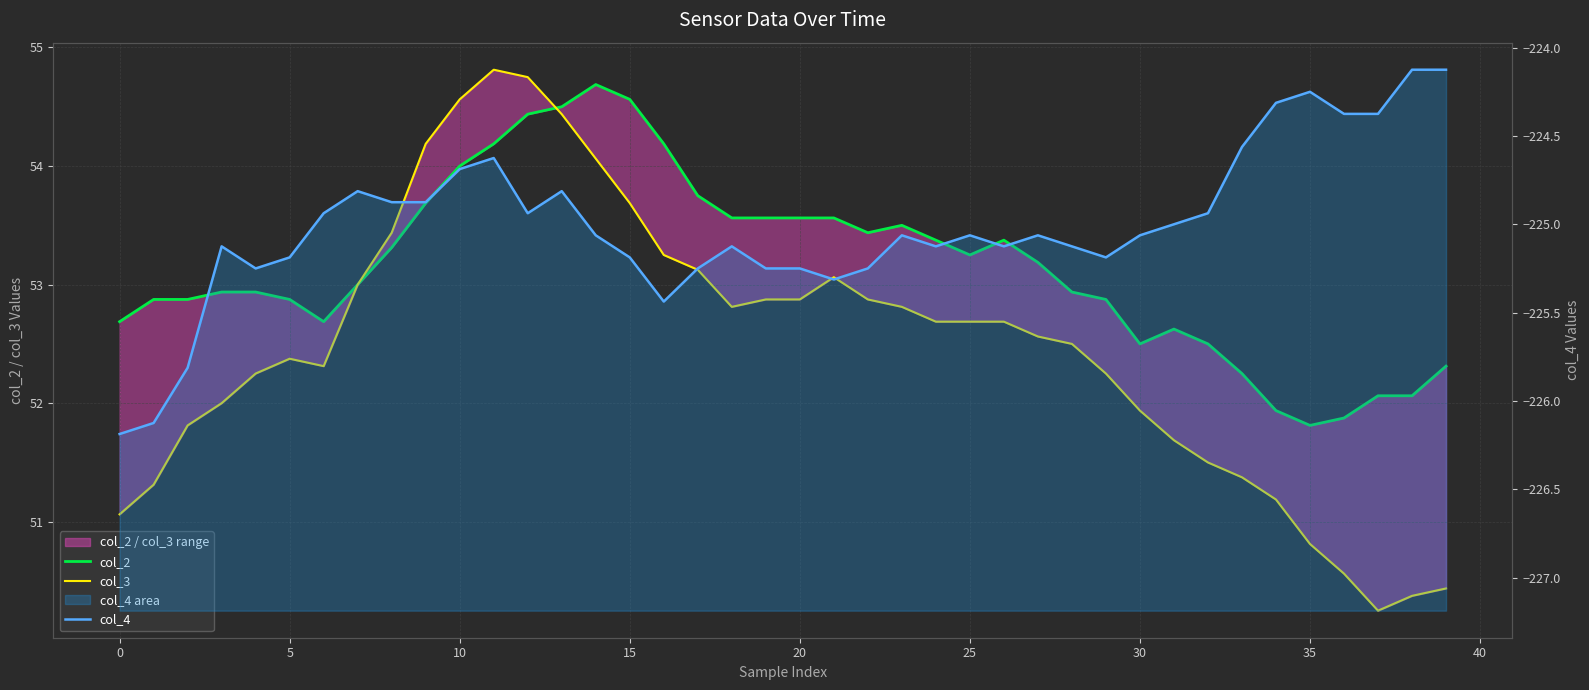

How many values in the col_4 series are below -225?

23